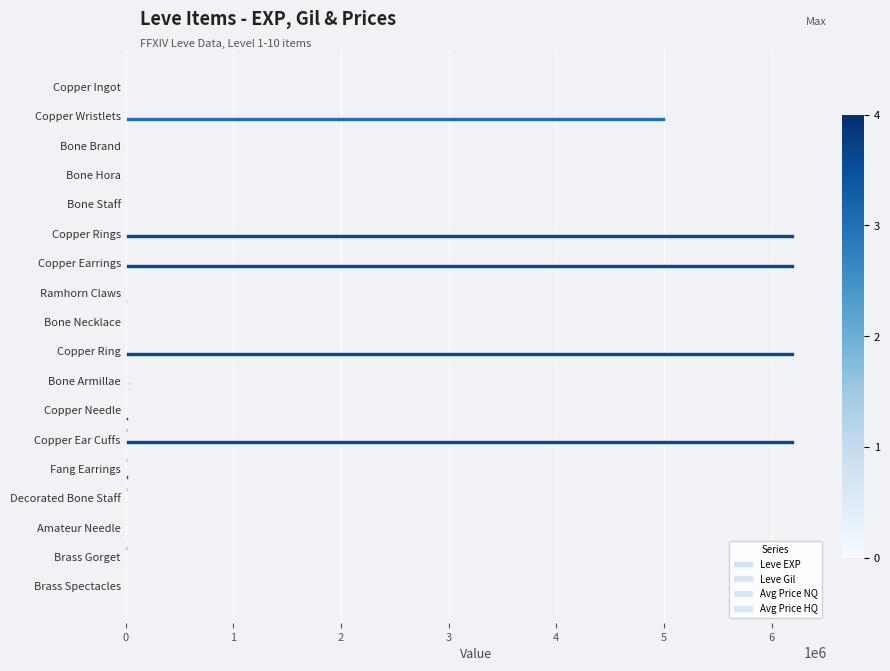

What is the value of the Leve EXP bar at the 5th from the left?

630.0